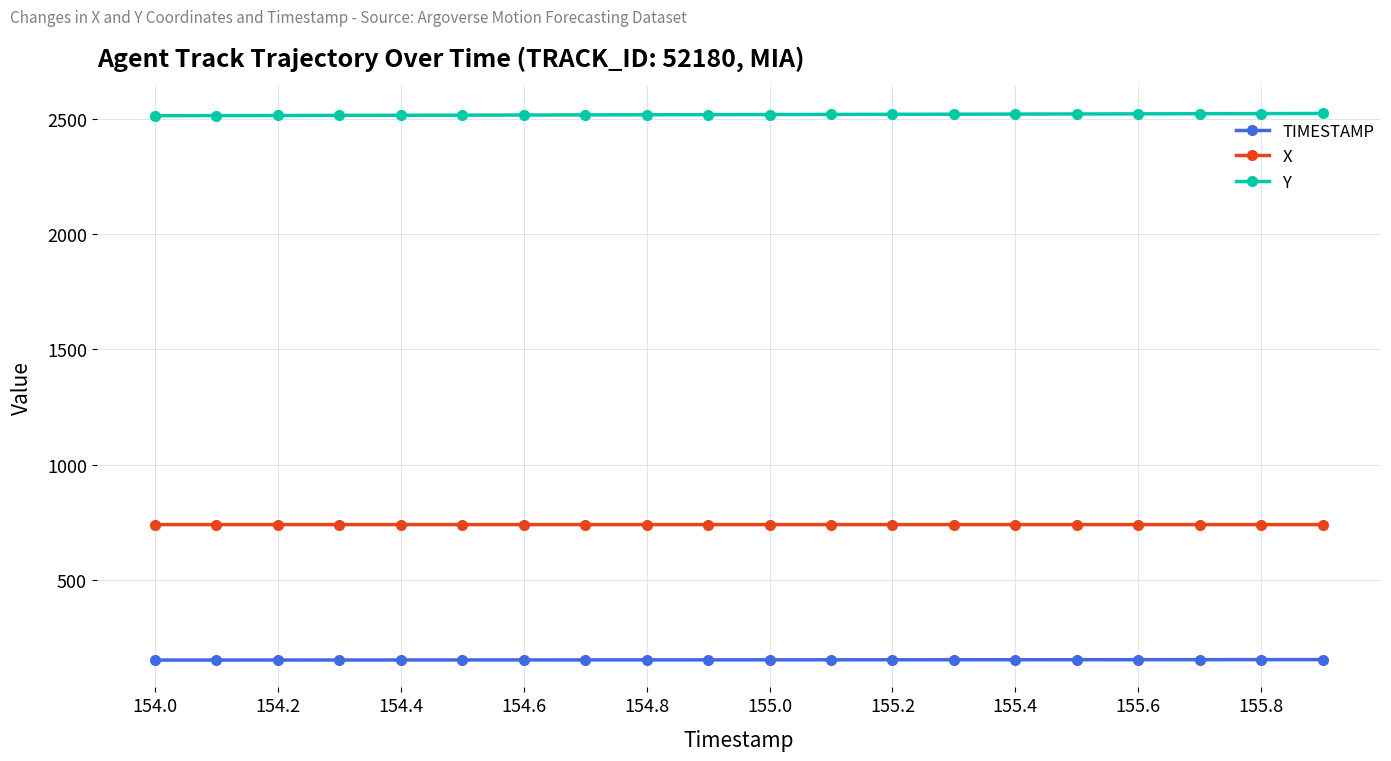

What is the lowest value of the X series?

740.9